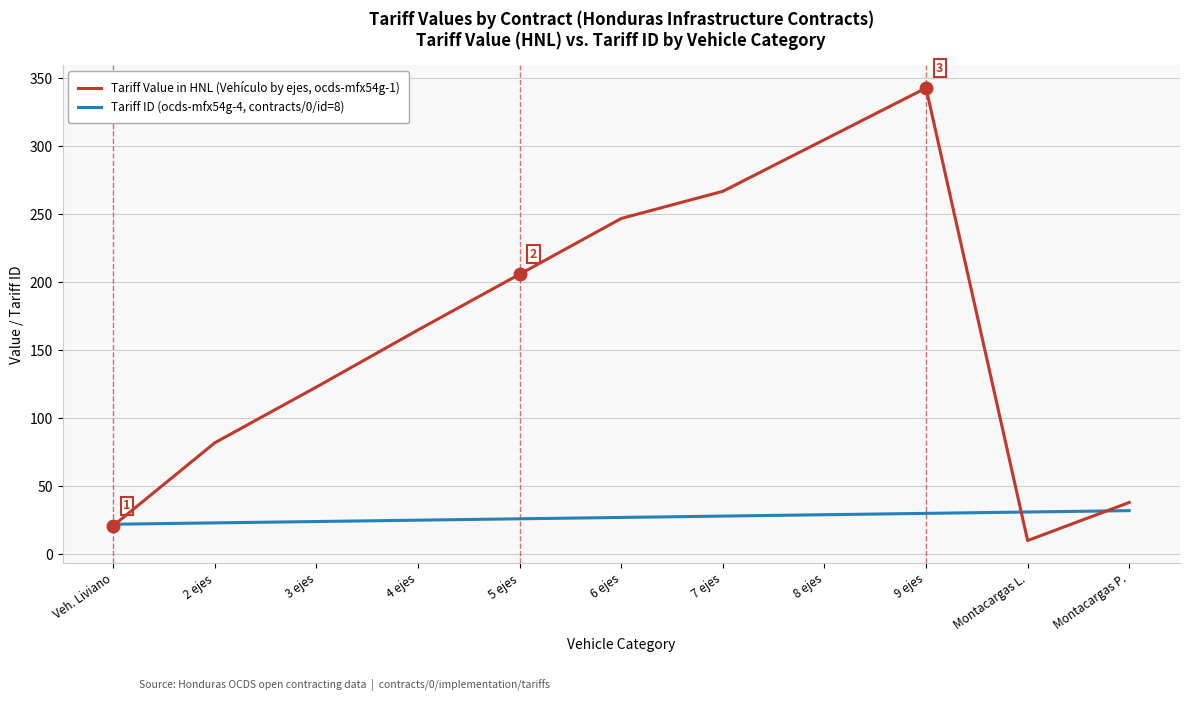

List the series in order of their overall mean, highest first.

Tariff Value in HNL (Vehículo by ejes, ocds-mfx54g-1), Tariff ID (ocds-mfx54g-4, contracts/0/id=8)